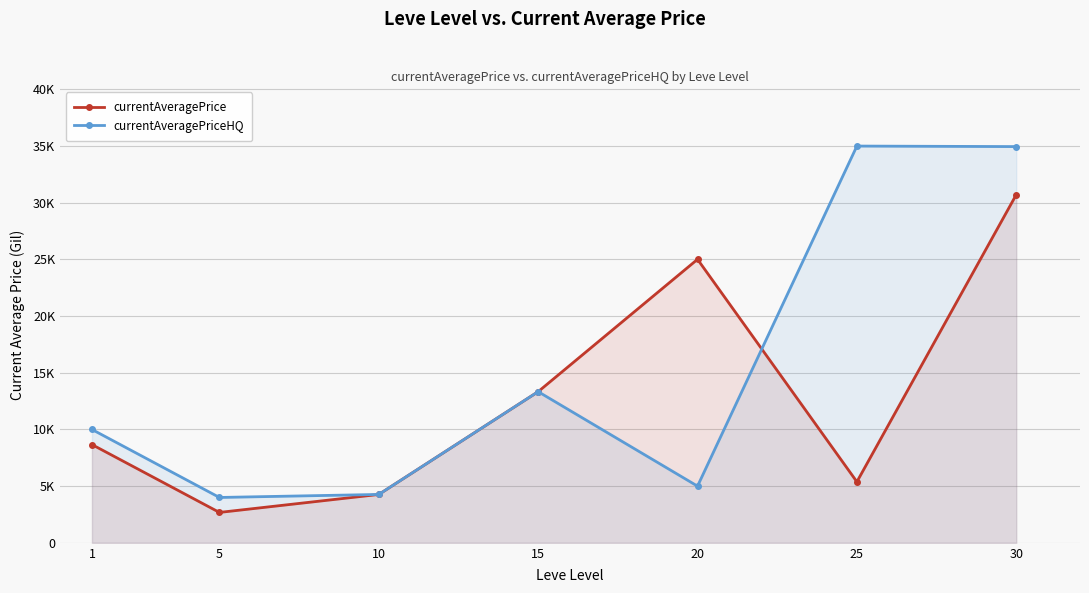

What is the maximum value for currentAveragePrice?

30709.4